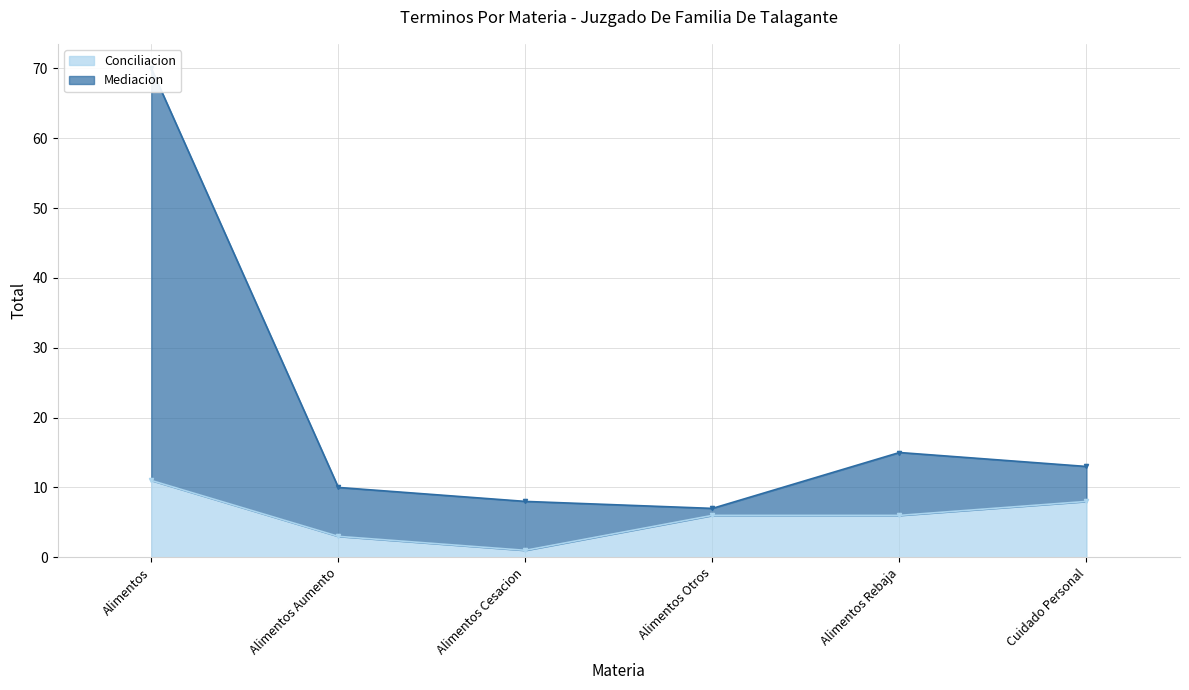

Is the value of Conciliacion at Alimentos Cesacion greater than the value of Mediacion at Cuidado Personal?

No